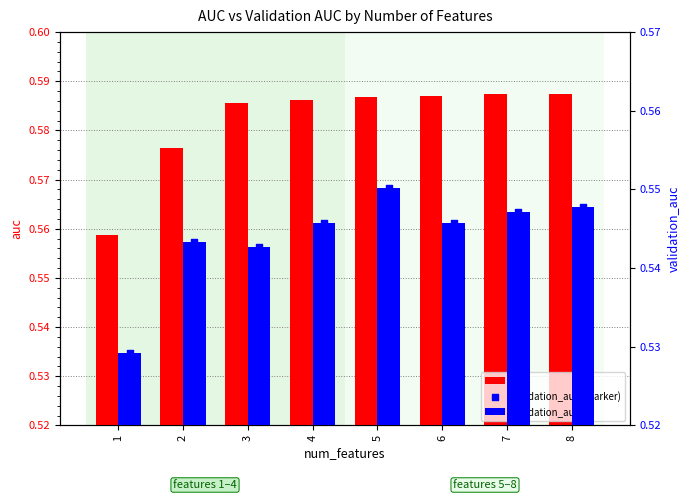

What are all the series names shown in the legend?

auc, validation_auc, validation_auc (marker)